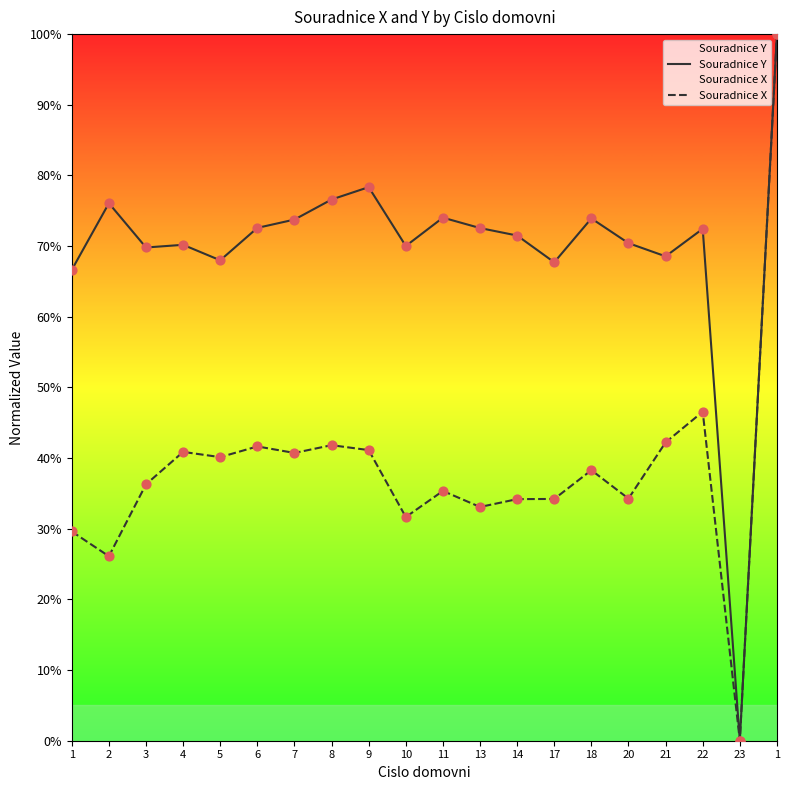

Which series has the largest total across all categories?

Souradnice Y